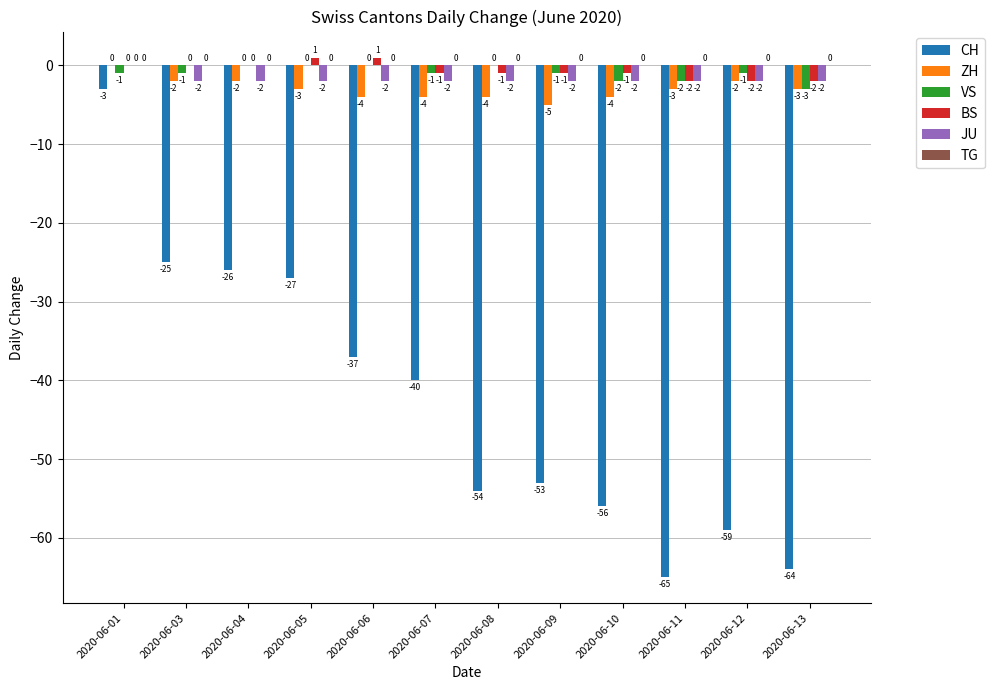

At which category is the sum across all series the highest?

2020-06-01